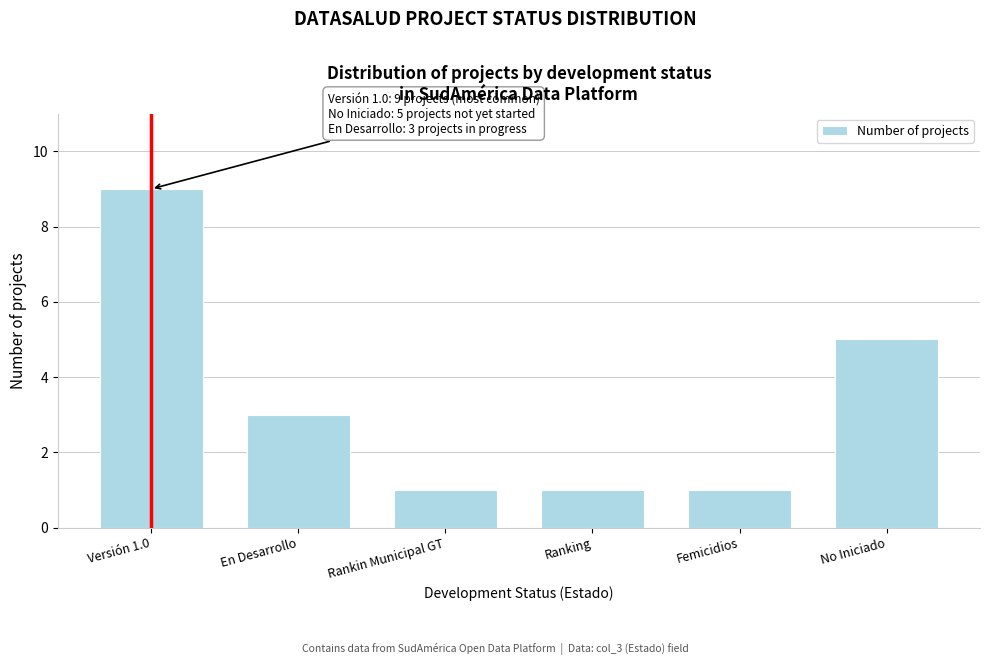

Reading left to right, list all the values displayed in this chart.

Versión 1.0=9	En Desarrollo=3	Rankin Municipal GT=1	Ranking=1	Femicidios=1	No Iniciado=5